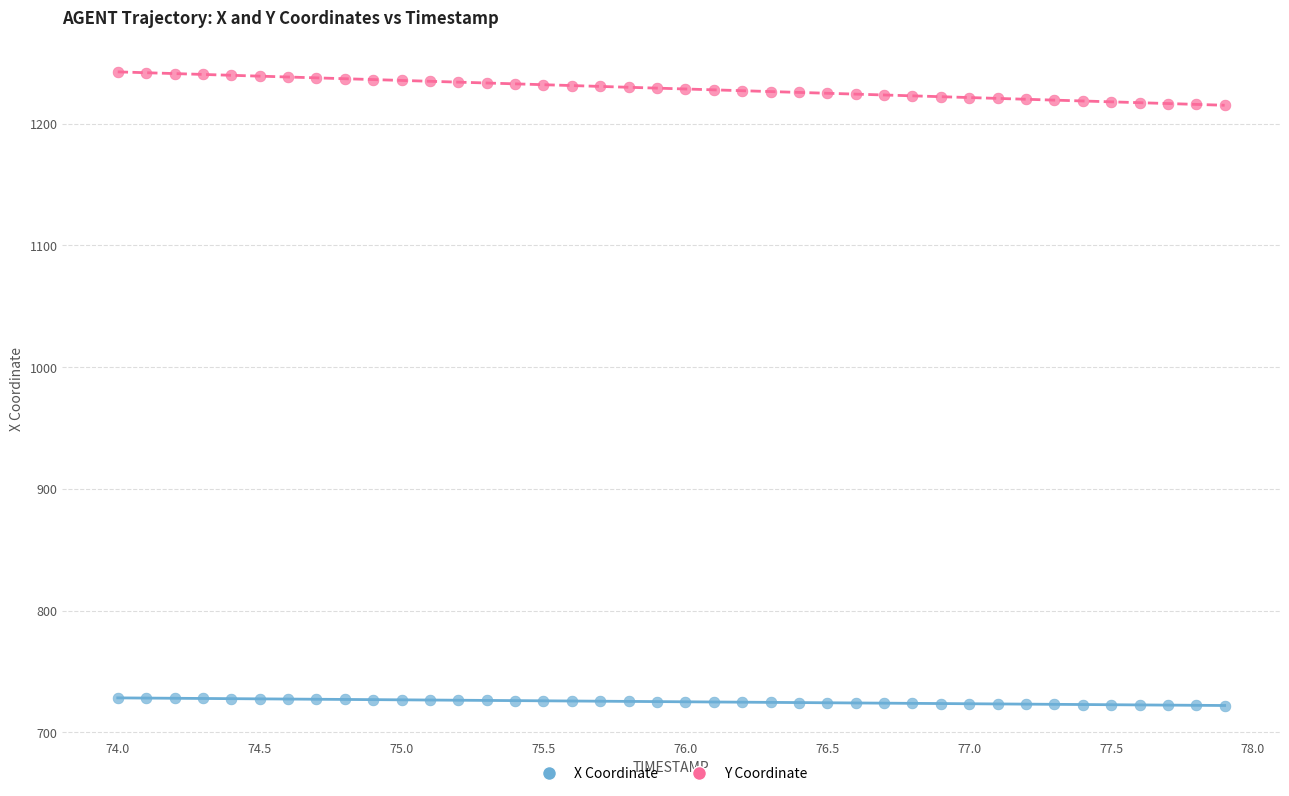

Which series reaches the minimum Y coordinate?

X Coordinate